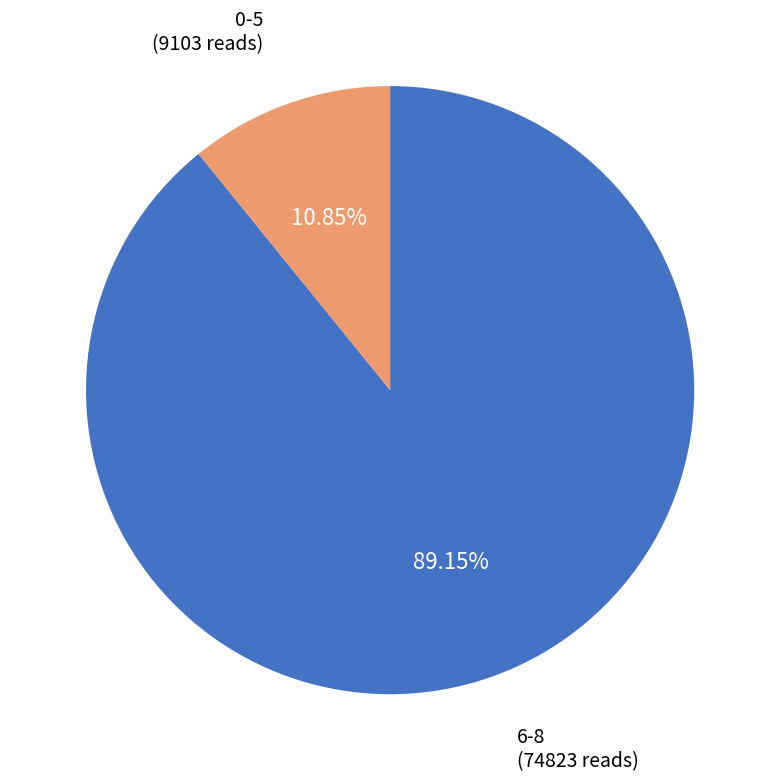

What is the ratio of the value at 6-8 to the value at 0-5?

8.2